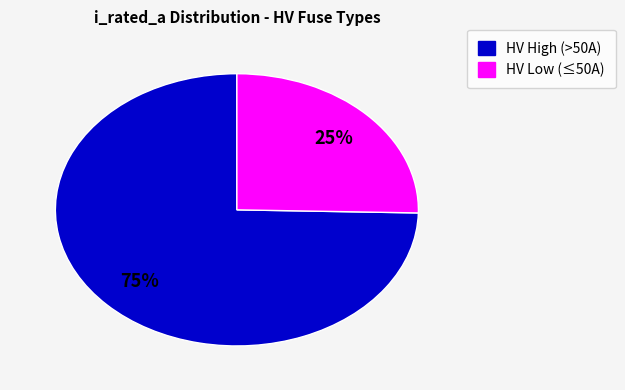

How many slices are in this pie chart?

2